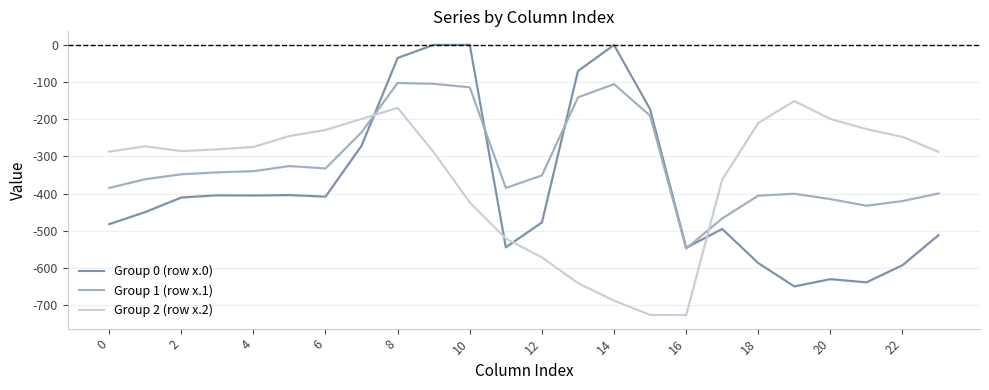

The Group 1 (row x.1) series shows -111.5 at 15. True or false?

False